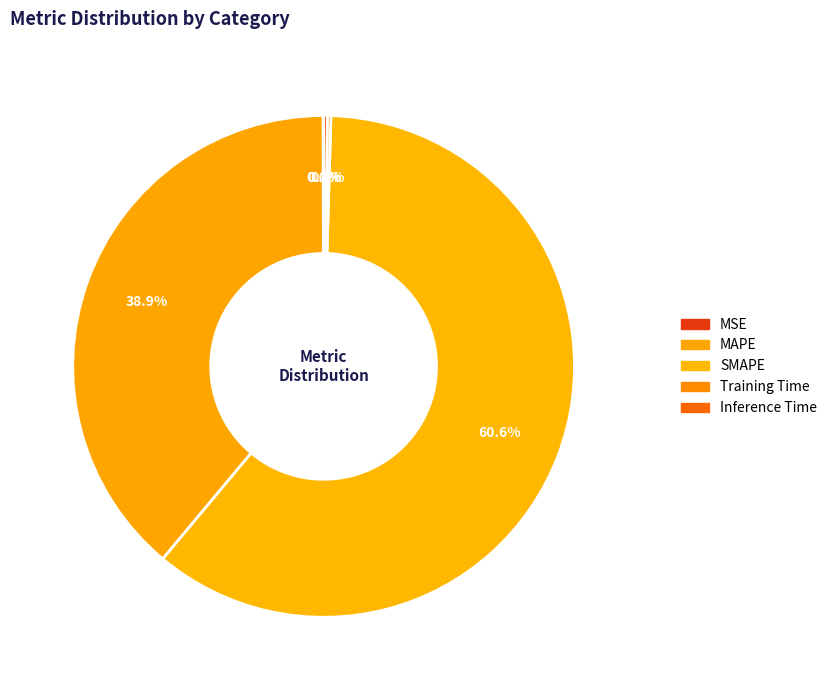

Is there any slice that represents more than half of the pie?

Yes